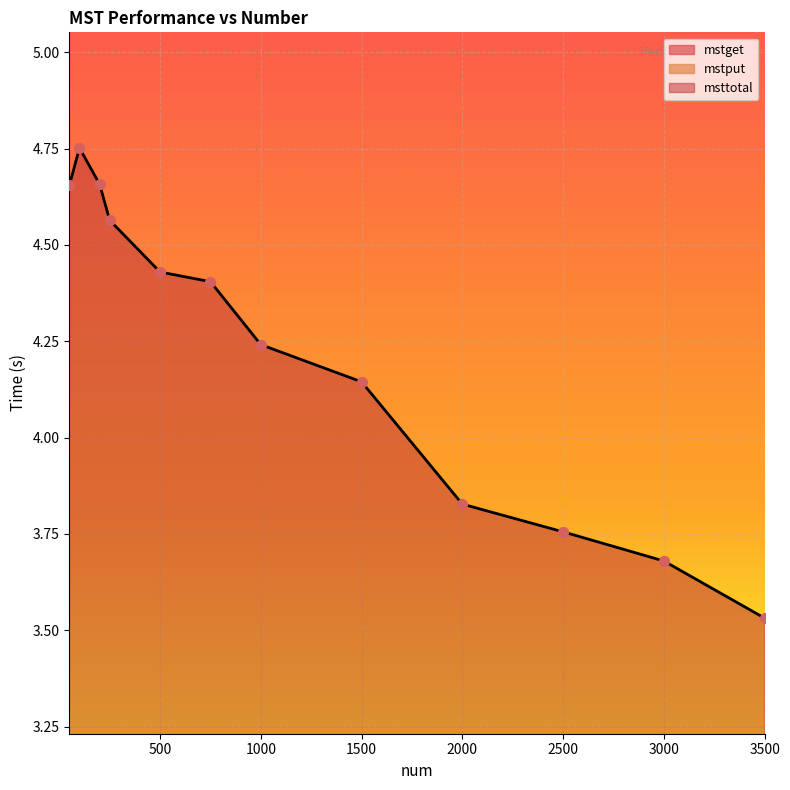

What is the total value across all series at 3000?

4.2